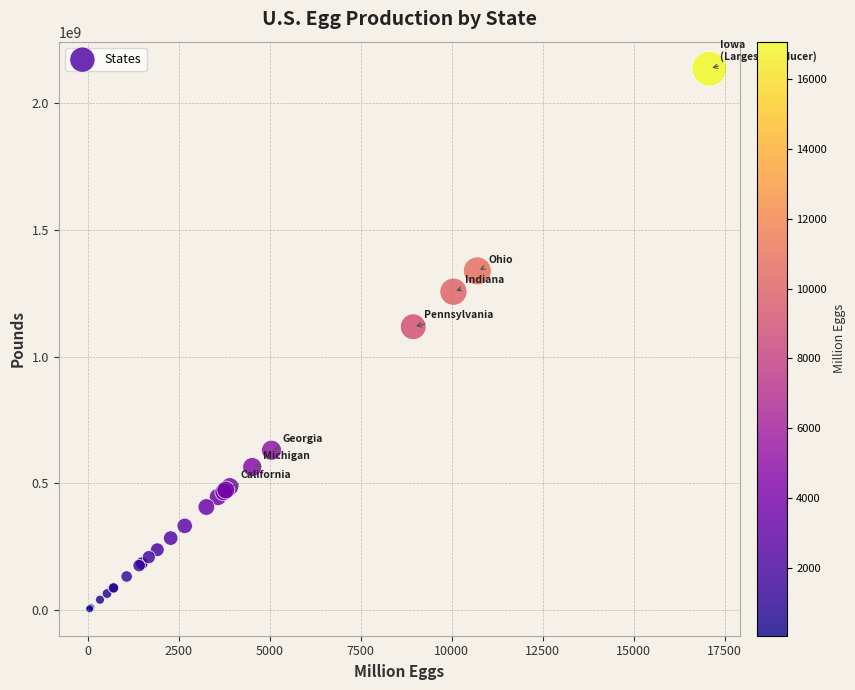

What Y value in the scatter plot is closest to 1070687500?

1117750000